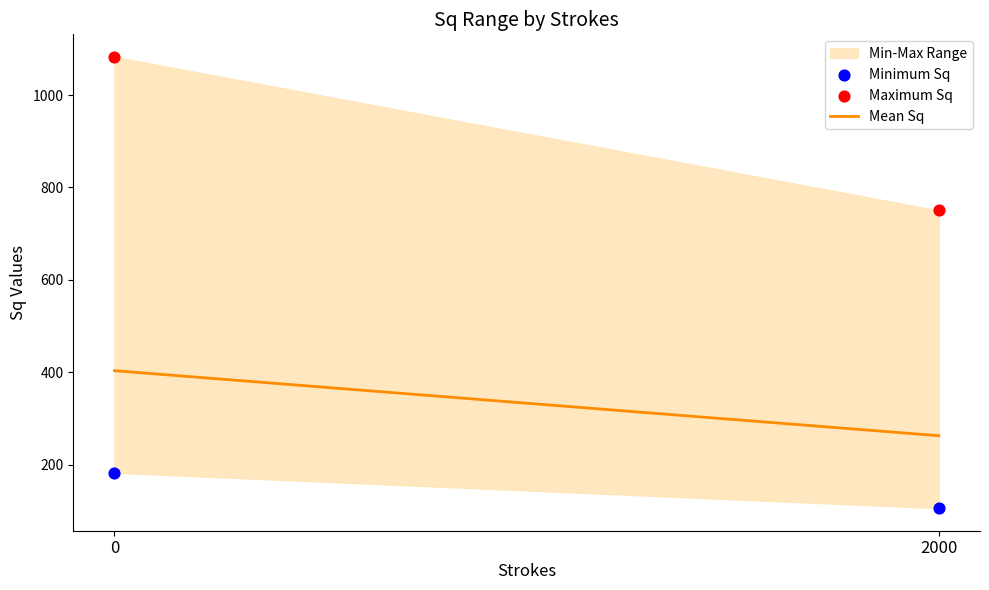

Which series reaches the maximum Y coordinate?

Maximum Sq